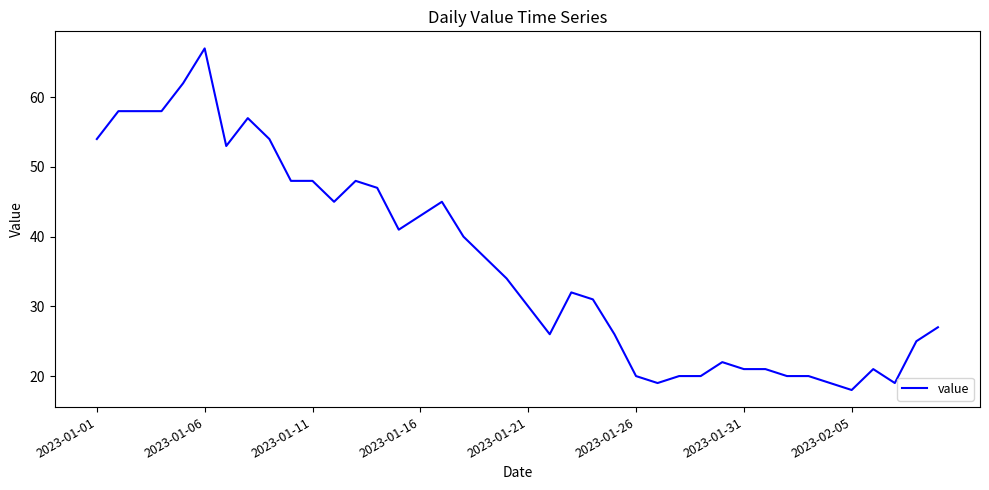

True or false: the data has more than 0 interior local peaks.

True